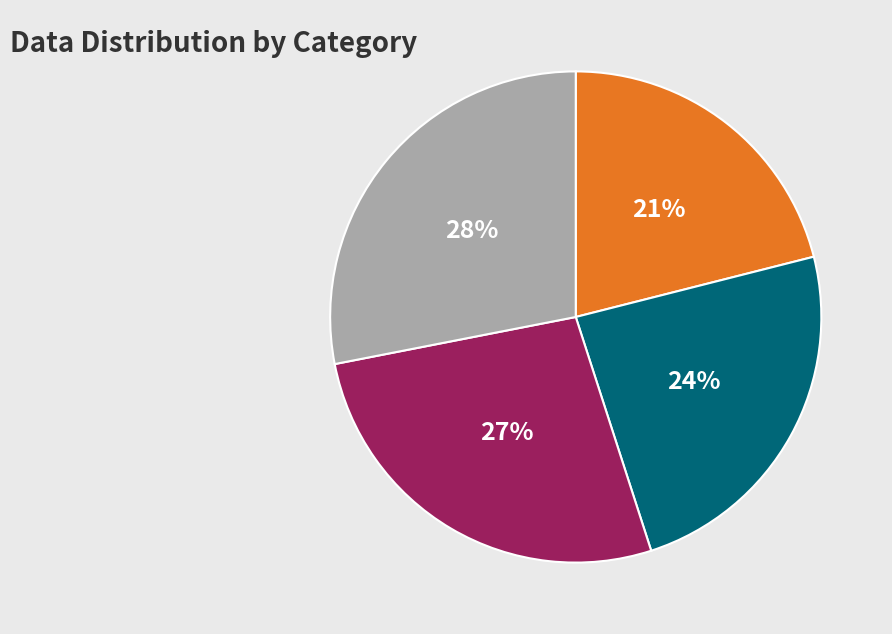

Does any single category account for the majority?

No